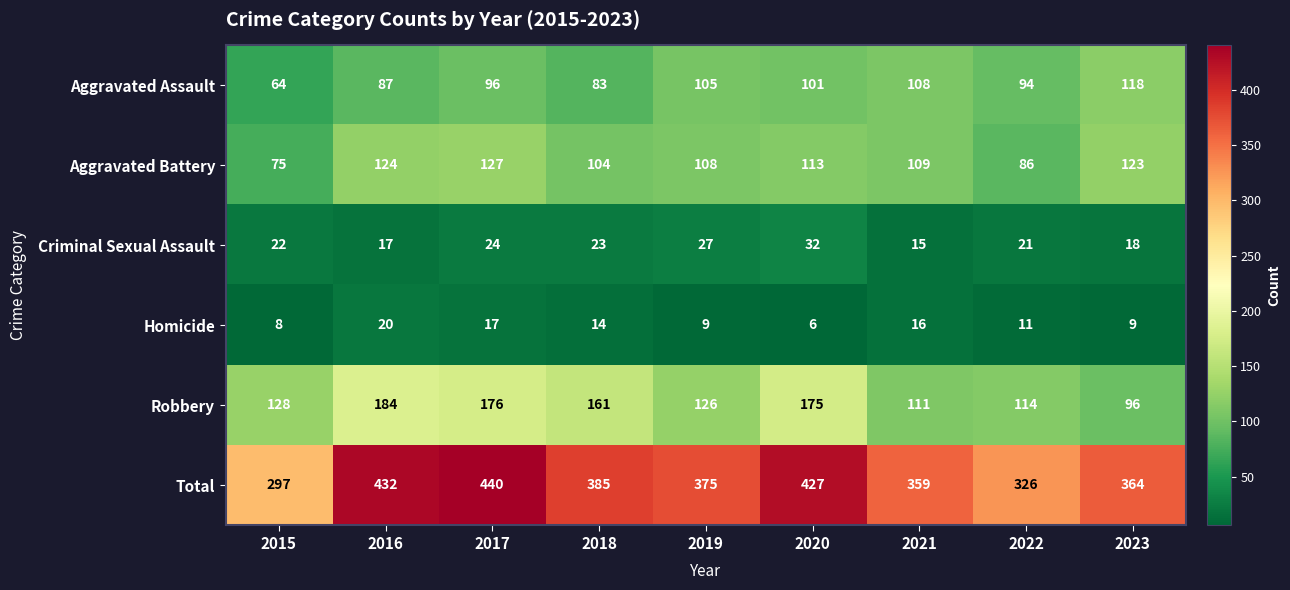

Where is Aggravated Battery nearest to the value 101?

2018